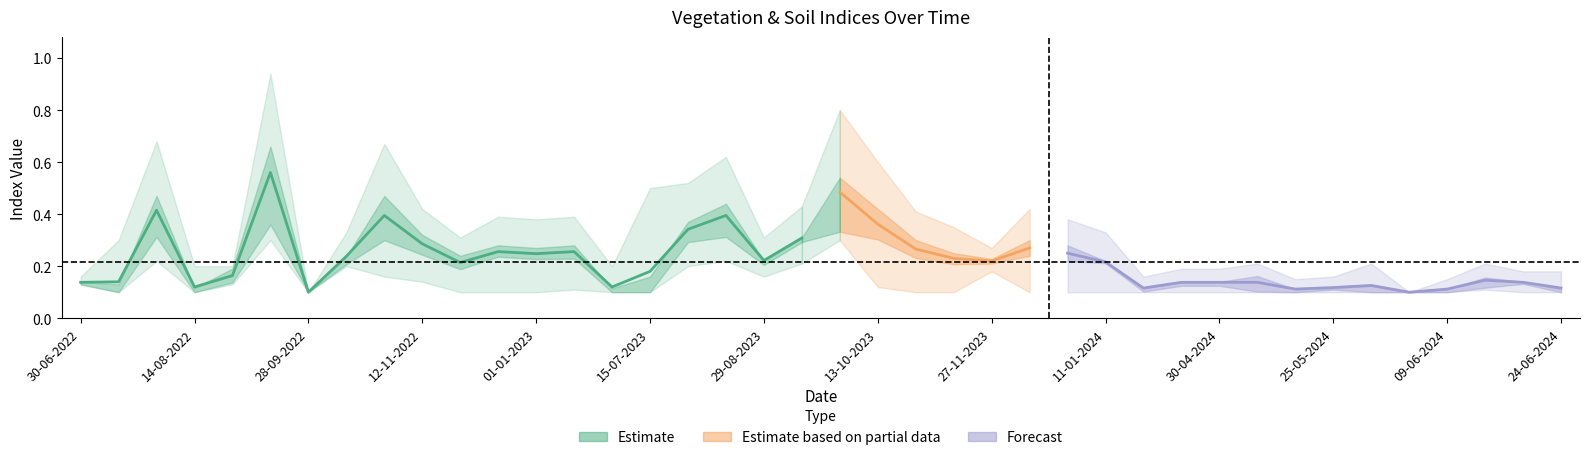

In evi, how many points are higher than both neighbors (excluding endpoints)?

6